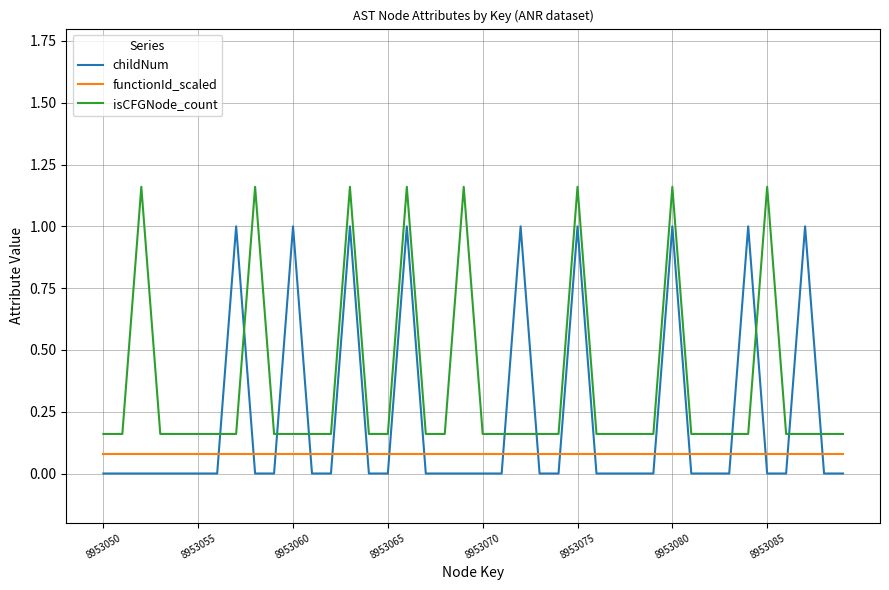

Does the chart have visible grid lines?

Yes